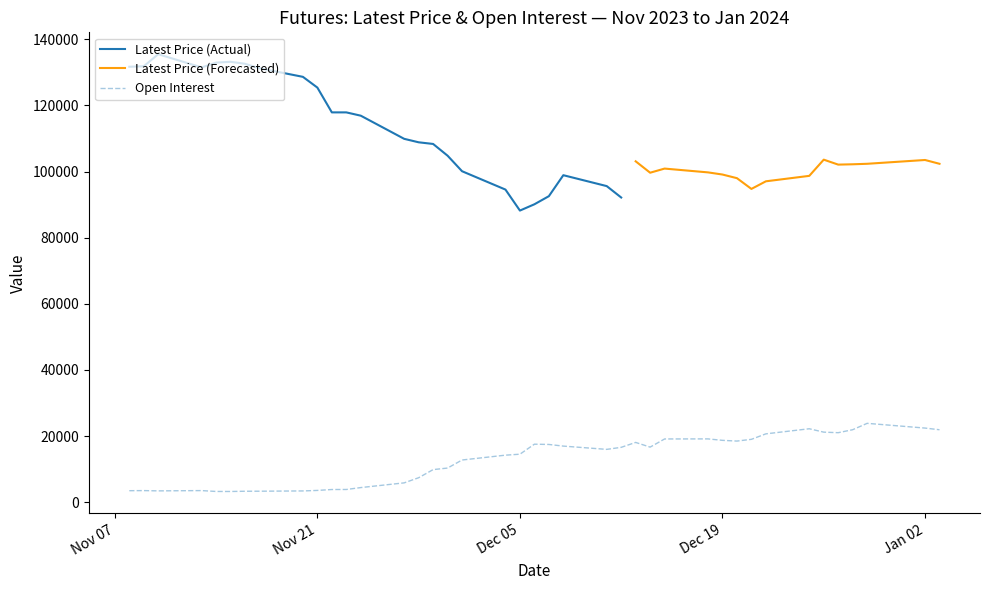

Where does the data first go above 15965?

Dec 06